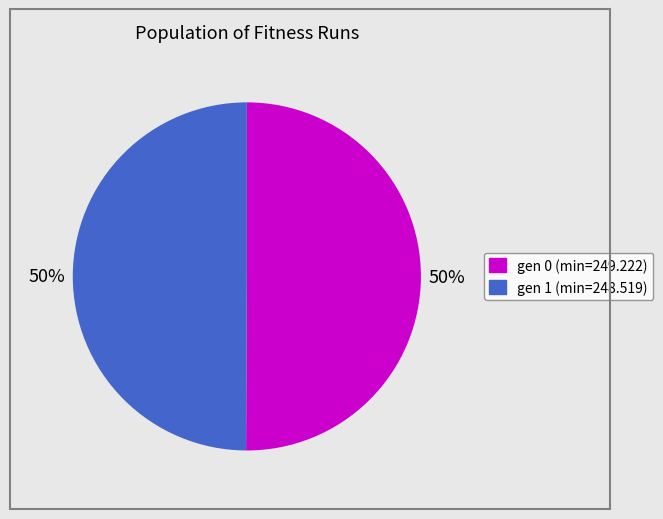

To the nearest percent, what portion does gen 1 (min=248.519) represent?

50%